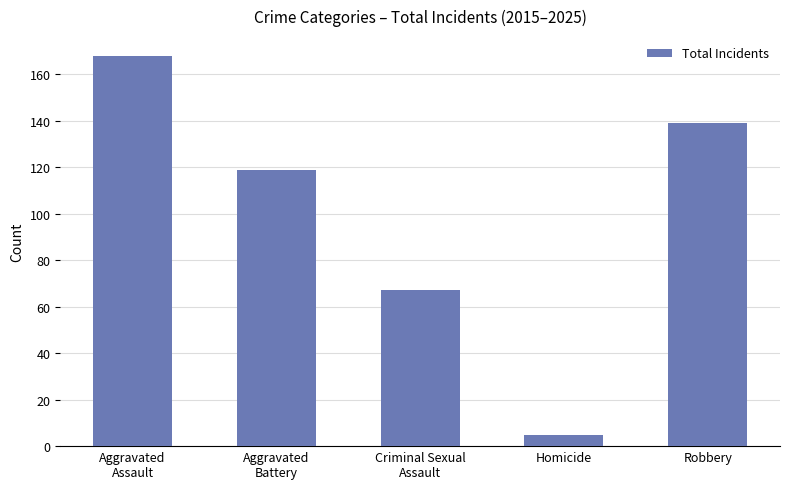

Reading left to right, what are all the values shown in this chart?

168	119	67	5	139